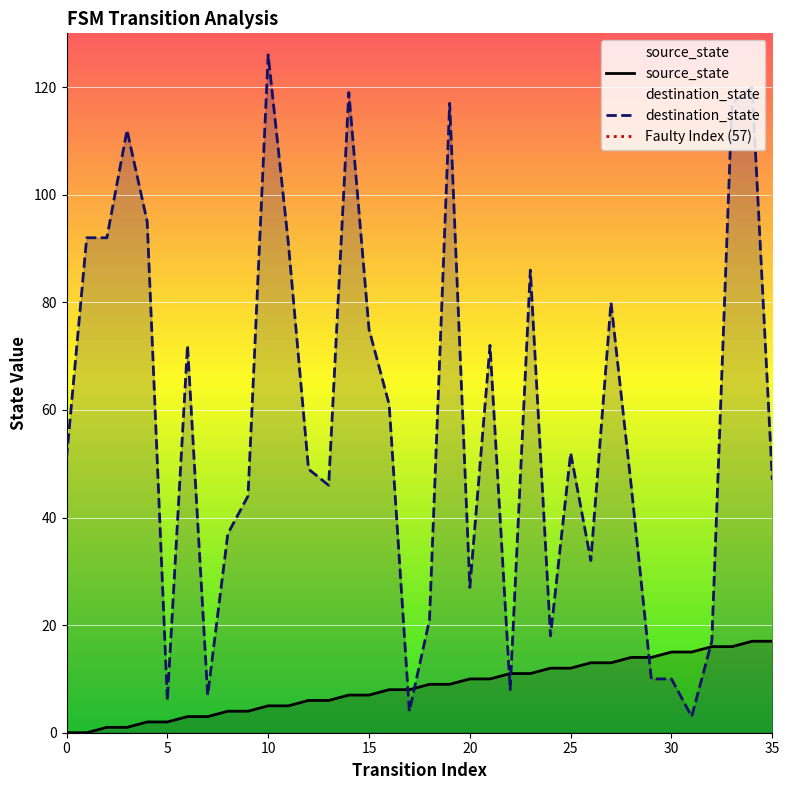

Between which two adjacent categories do destination_state and source_state first intersect?

16 and 17